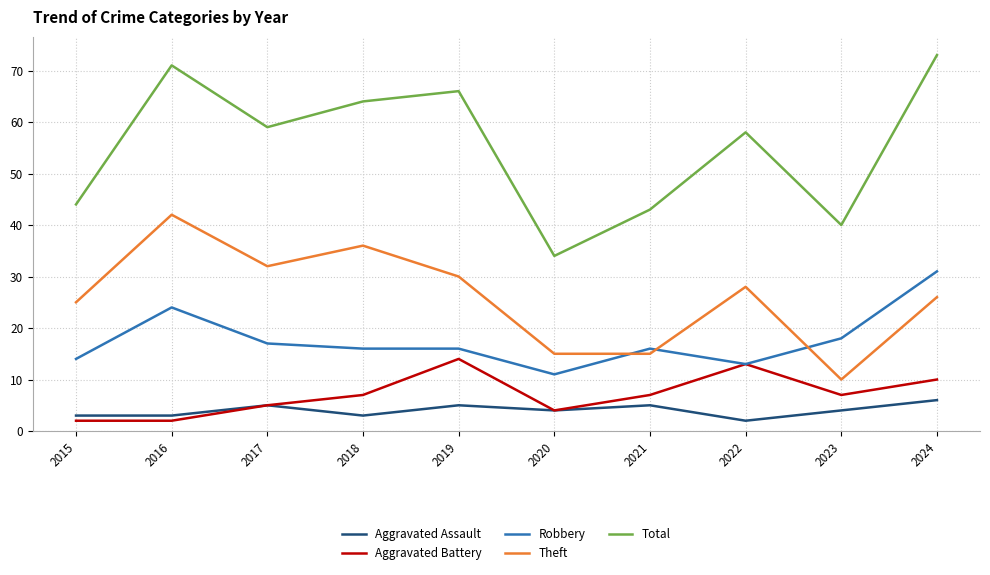

List the series in order of their peak value, highest first.

Total, Theft, Robbery, Aggravated Battery, Aggravated Assault